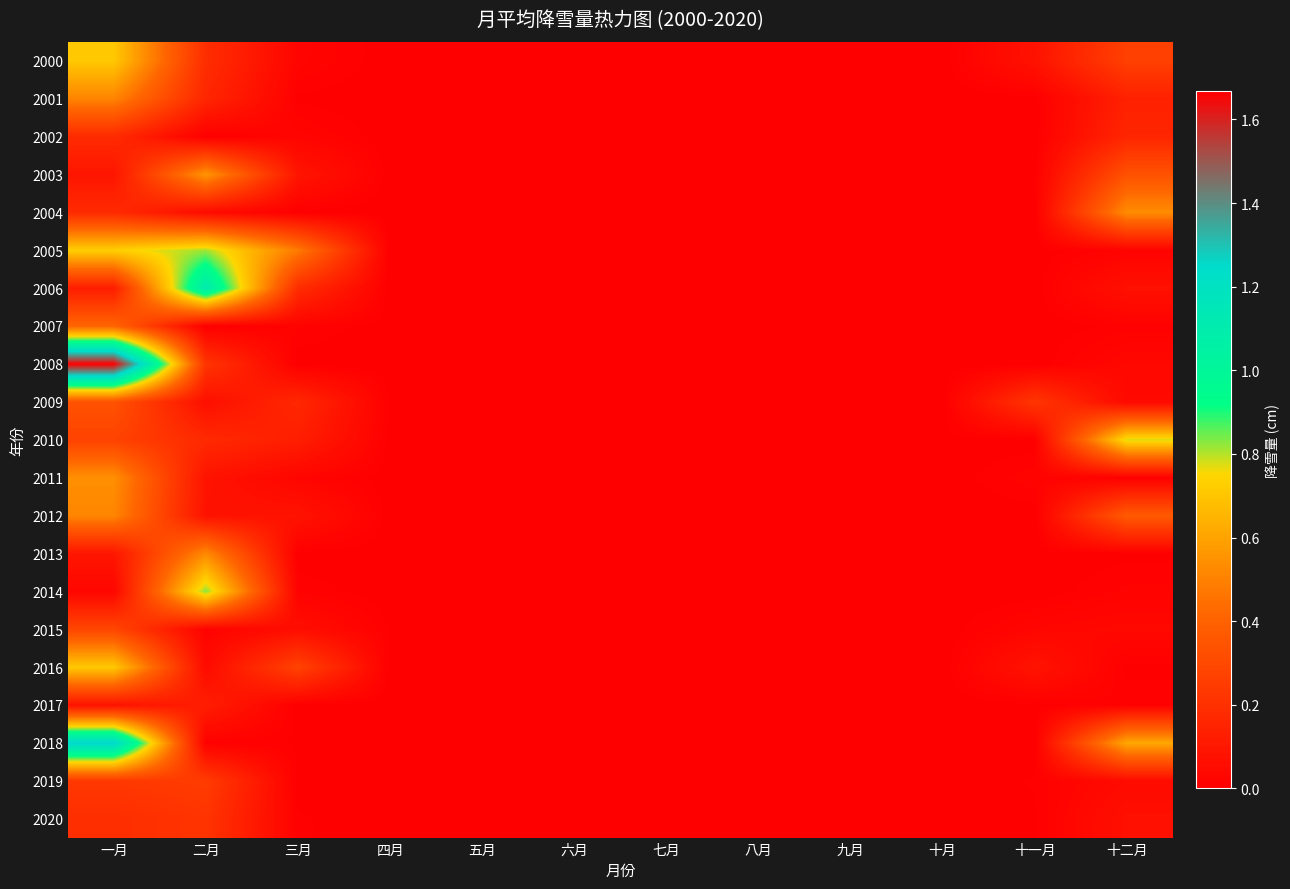

At which category does the chart reach its peak across all series?

一月